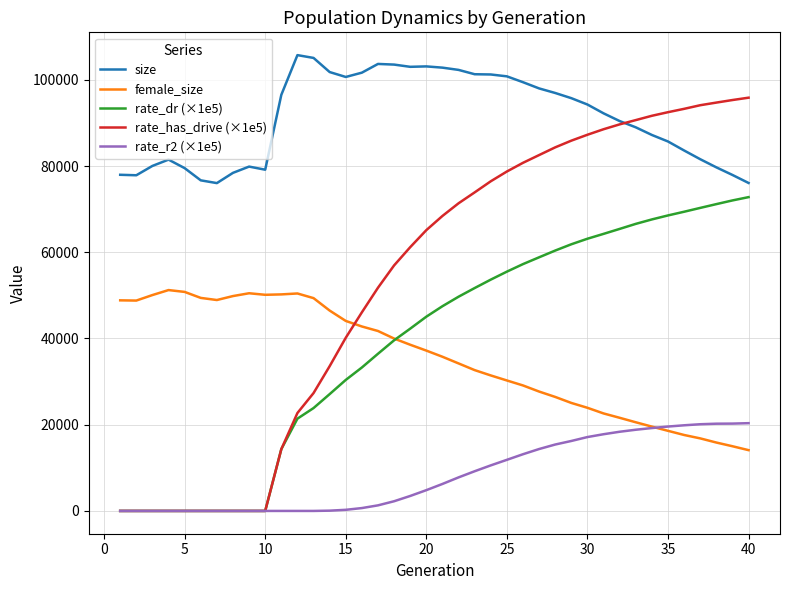

In female_size, how many points are lower than both neighbors (excluding endpoints)?

3